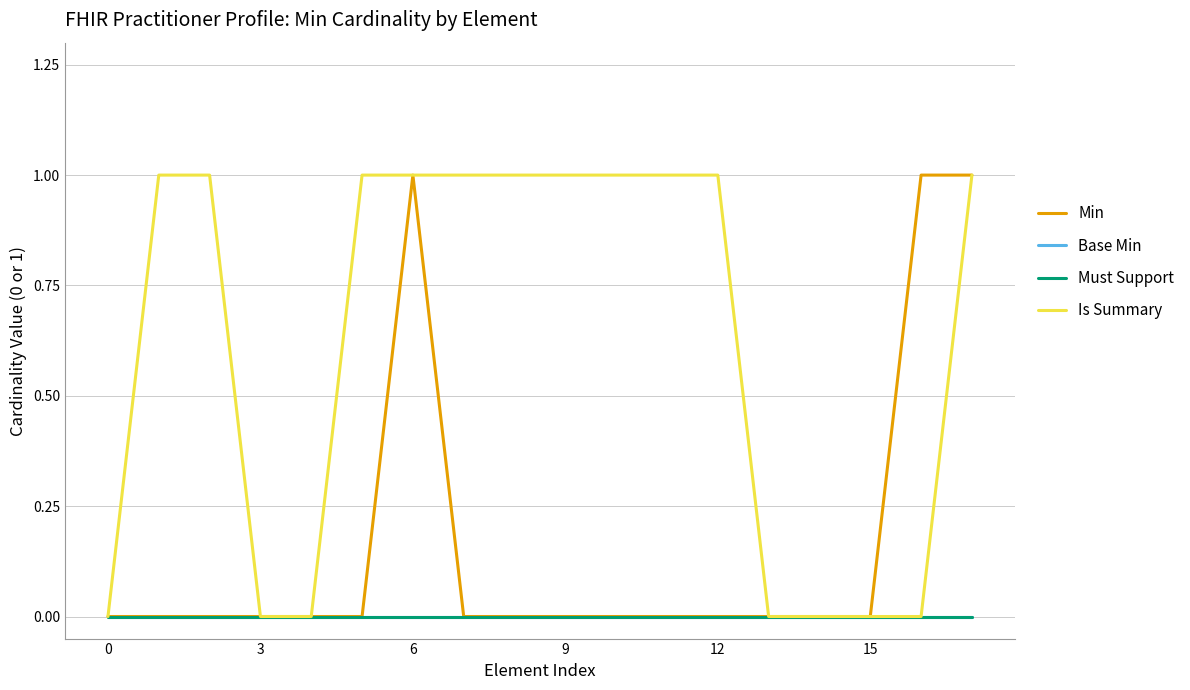

Which series has the largest total across all categories?

Is Summary